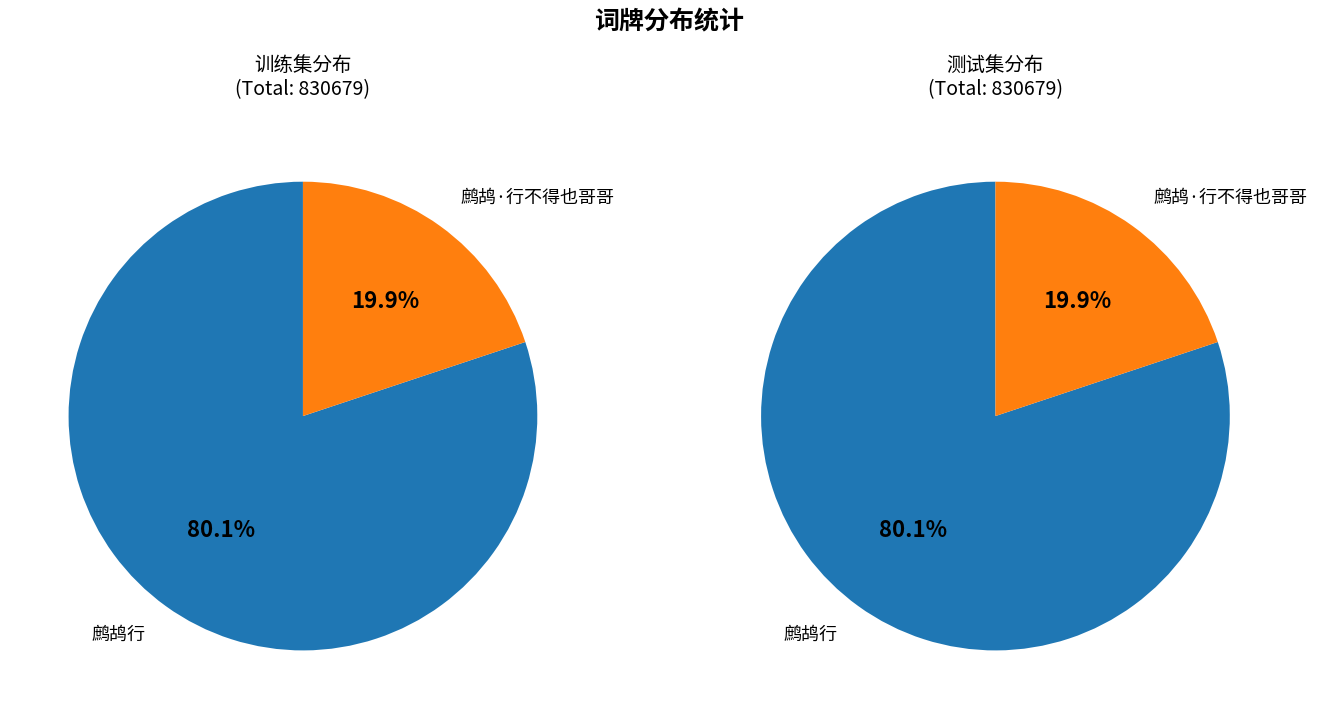

To the nearest percent, what percentage of the pie is 鹧鸪·行不得也哥哥?

20%